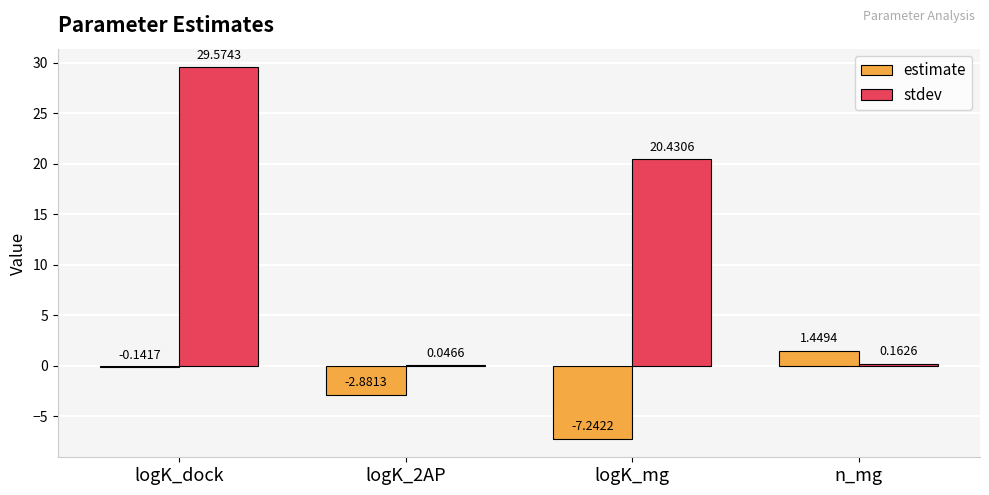

How many categories are shown in the chart?

4